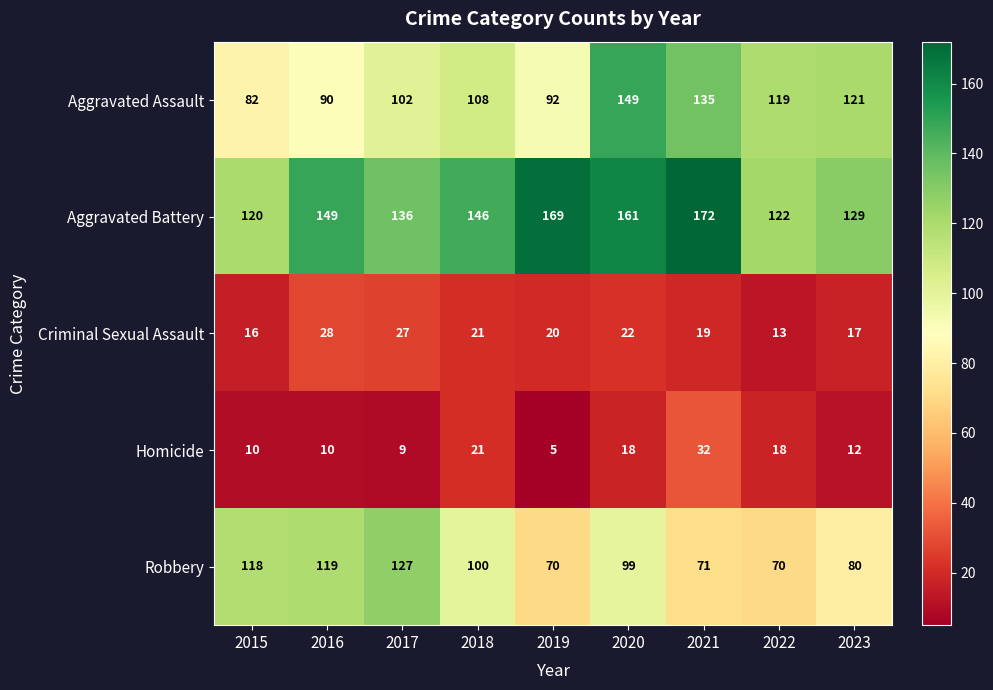

At which category does the chart reach its minimum across all series?

2019